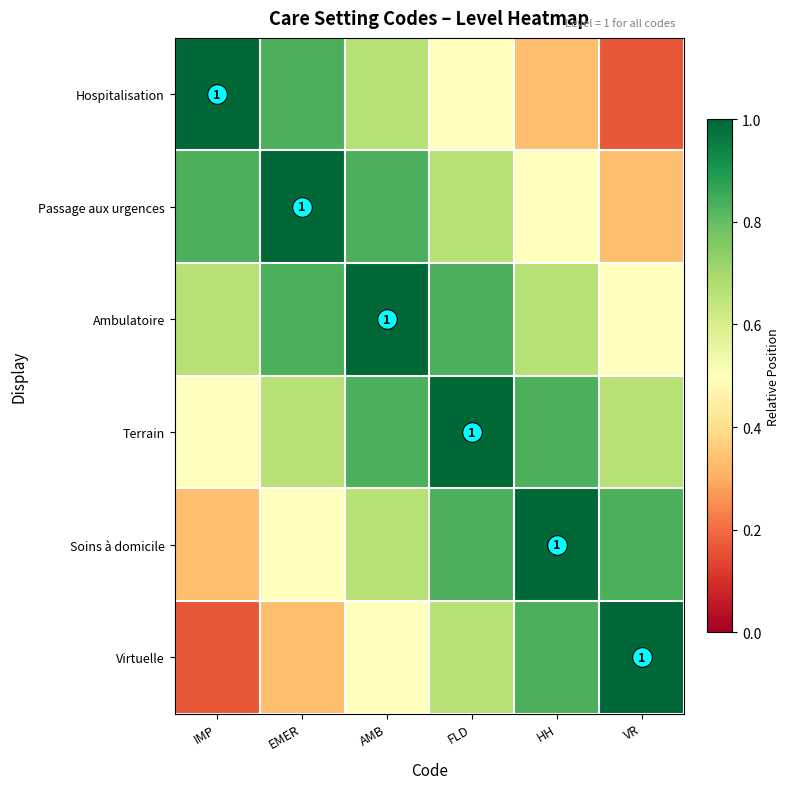

Which series has the largest range (max minus min)?

Hospitalisation